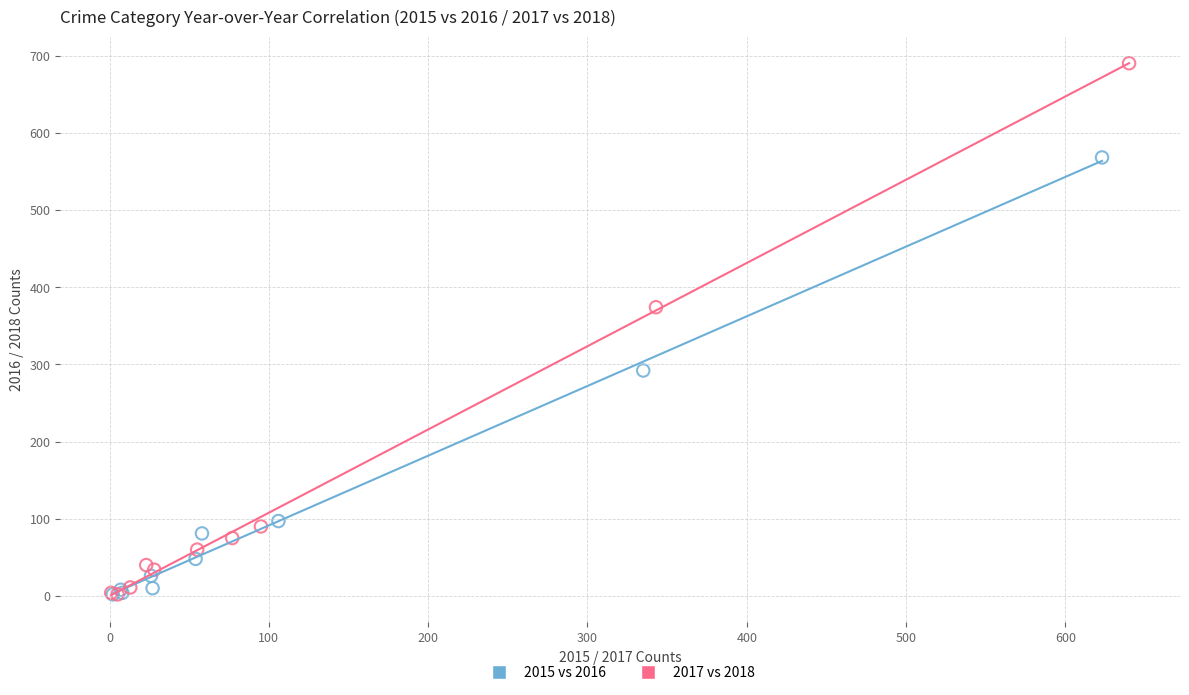

Which series has the widest spread of Y values?

2017 vs 2018